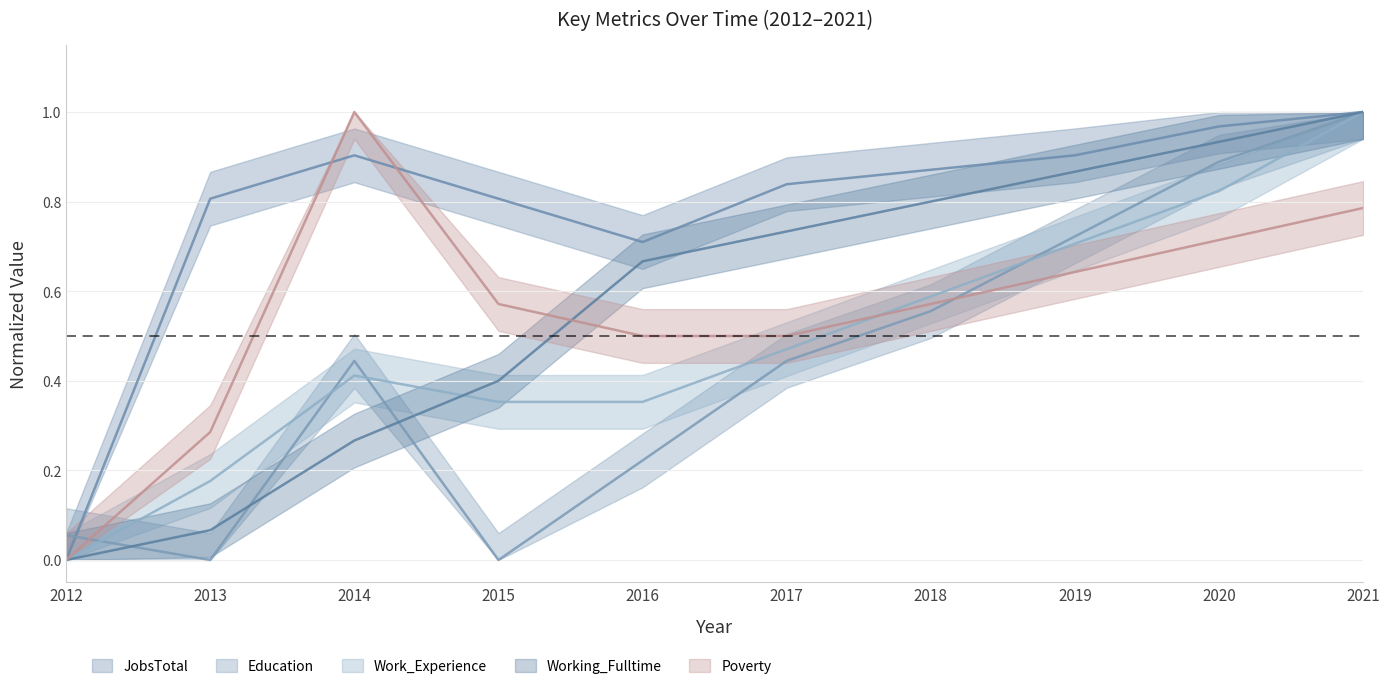

Rank the series by their maximum value, from lowest to highest.

Work_Experience, Working_Fulltime, JobsTotal, Poverty, Education